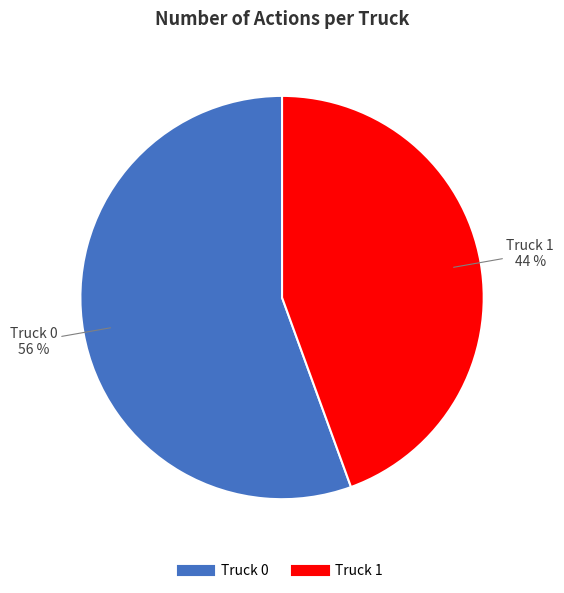

Is there any slice that represents more than half of the pie?

Yes